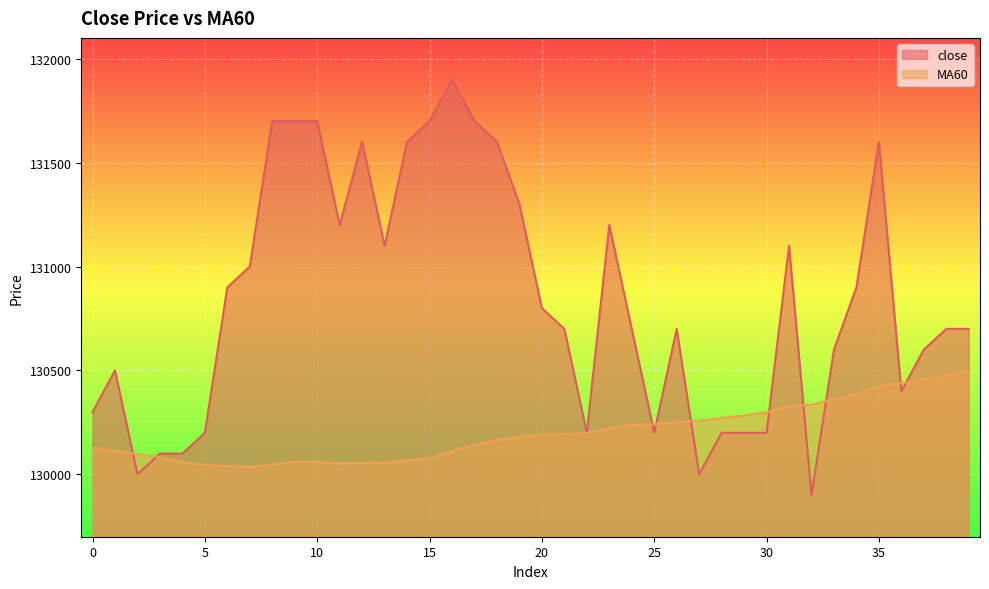

List the labels in order of MA60 value, largest first.

39, 38, 37, 36, 35, 34, 33, 32, 31, 30, 29, 28, 27, 26, 25, 24, 23, 22, 21, 20, 19, 18, 17, 0, 1, 16, 2, 3, 15, 14, 4, 9, 10, 13, 12, 11, 8, 5, 6, 7